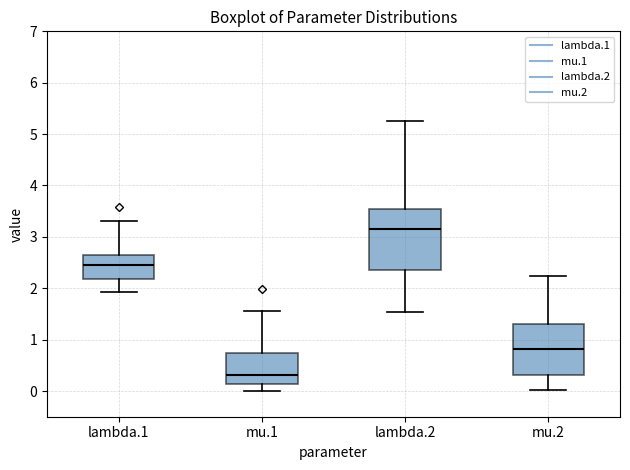

Reading left to right, transcribe this box plot: for each box, give where its median line is, the range the box spans, and where its two whiskers end, as read against the y-axis. The values are not printed on the chart, so give them approximately, as read against the axis.

lambda.1: median 2.4, box 2.2 to 2.6, whiskers 1.9 to 3.3
mu.1: median 0.3, box 0.1 to 0.7, whiskers 0.0 to 1.6
lambda.2: median 3.2, box 2.4 to 3.5, whiskers 1.5 to 5.3
mu.2: median 0.8, box 0.3 to 1.3, whiskers 0.0 to 2.2